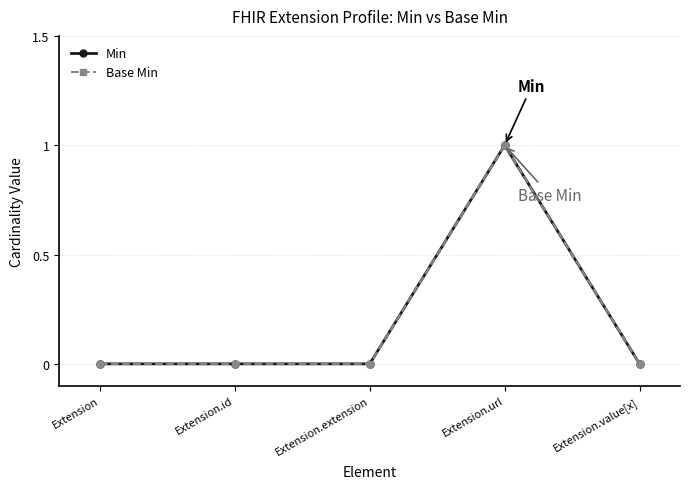

How many lines are shown in the chart?

2